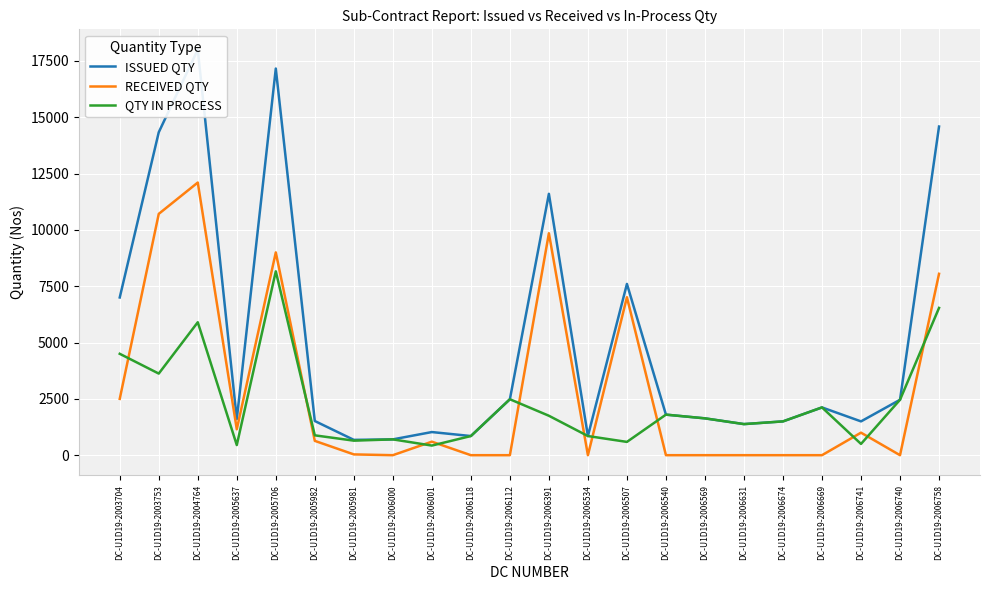

At which label is RECEIVED QTY closest to 6050?

DC-U1D19-2006507